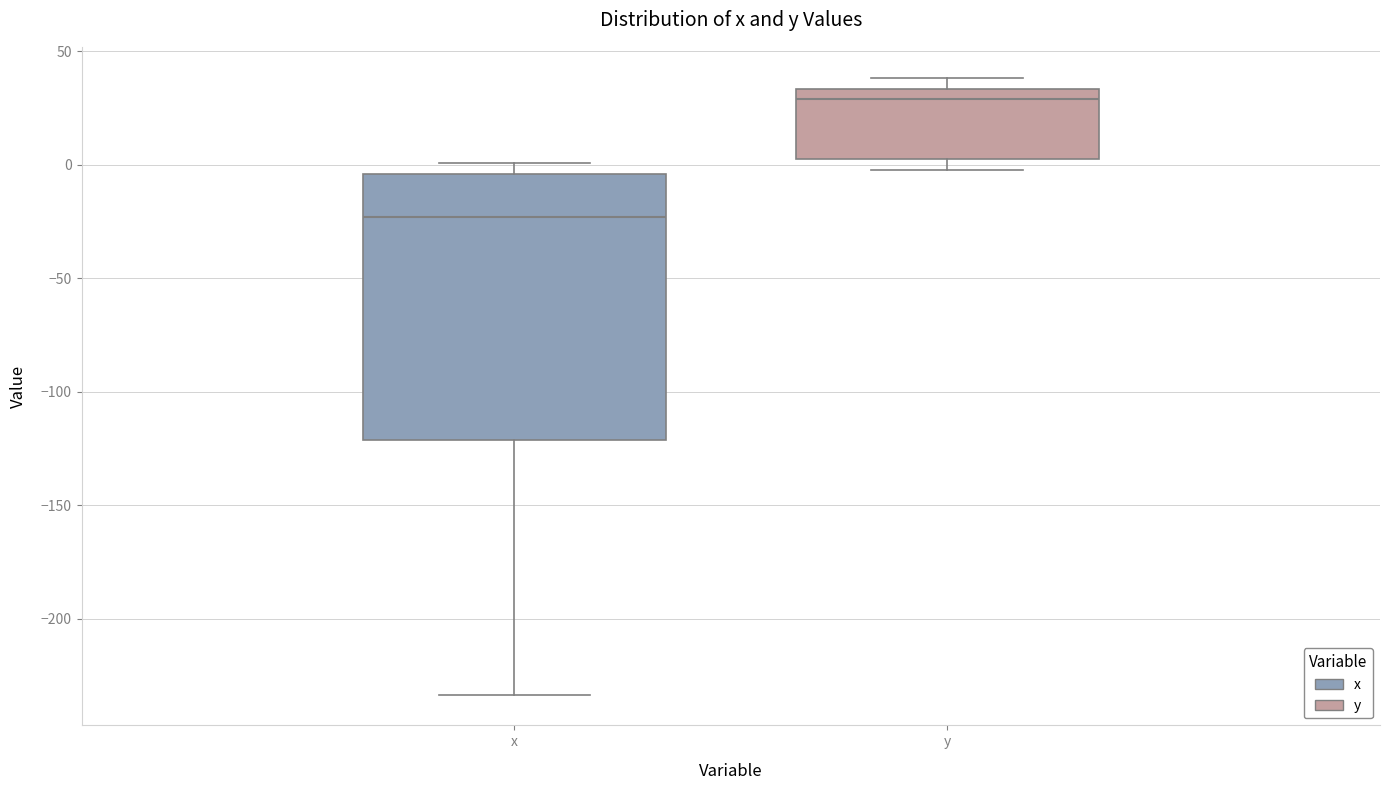

Which box's median line is the lowest?

x